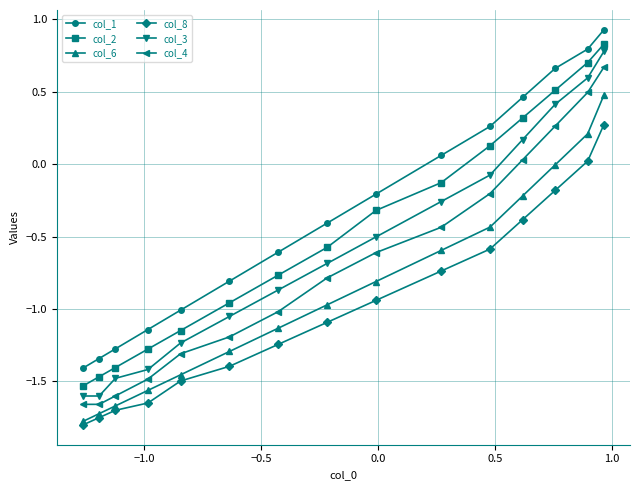

True or false: col_1 has more than 2 points higher than both neighbors.

False